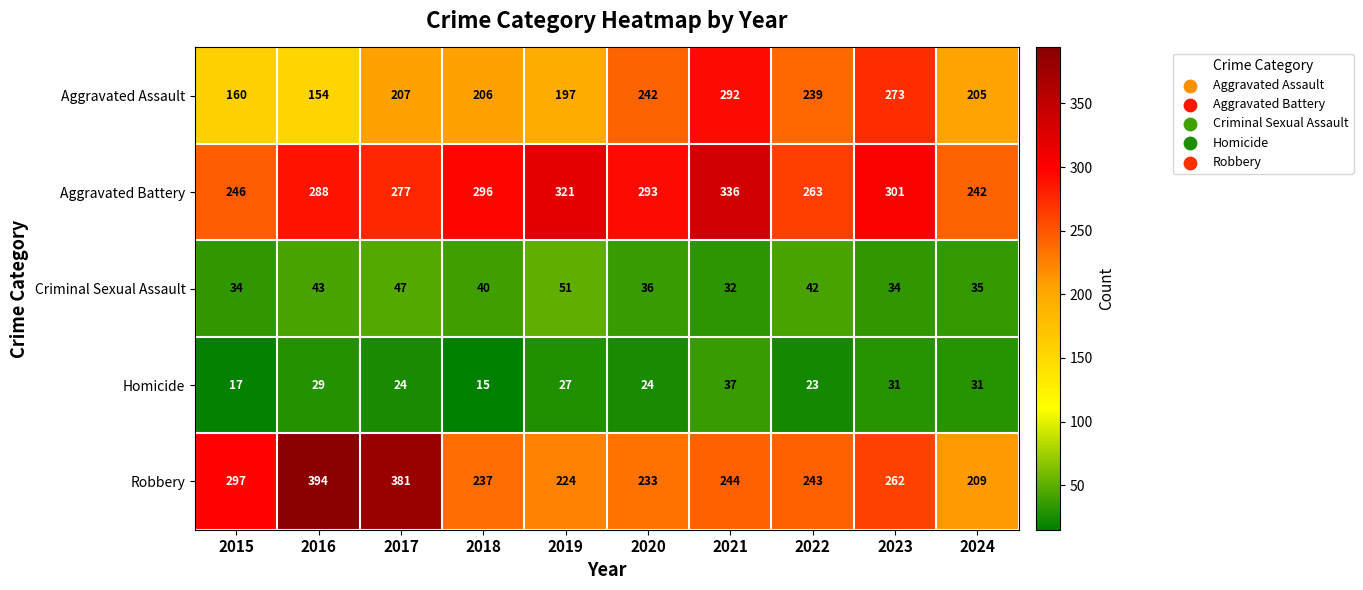

How many series are shown in this chart?

5